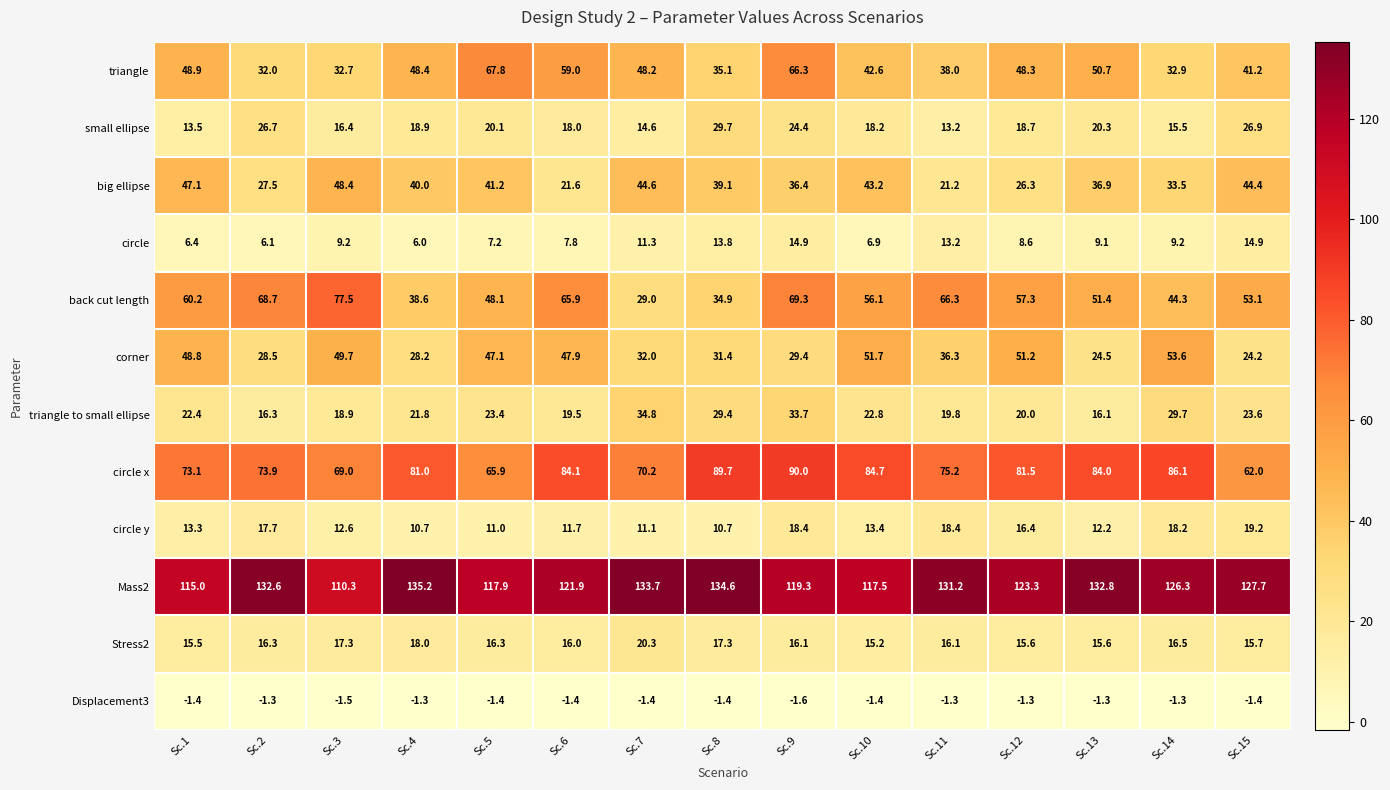

Is the value of circle at Sc.4 greater than the value of Stress2 at Sc.6?

No